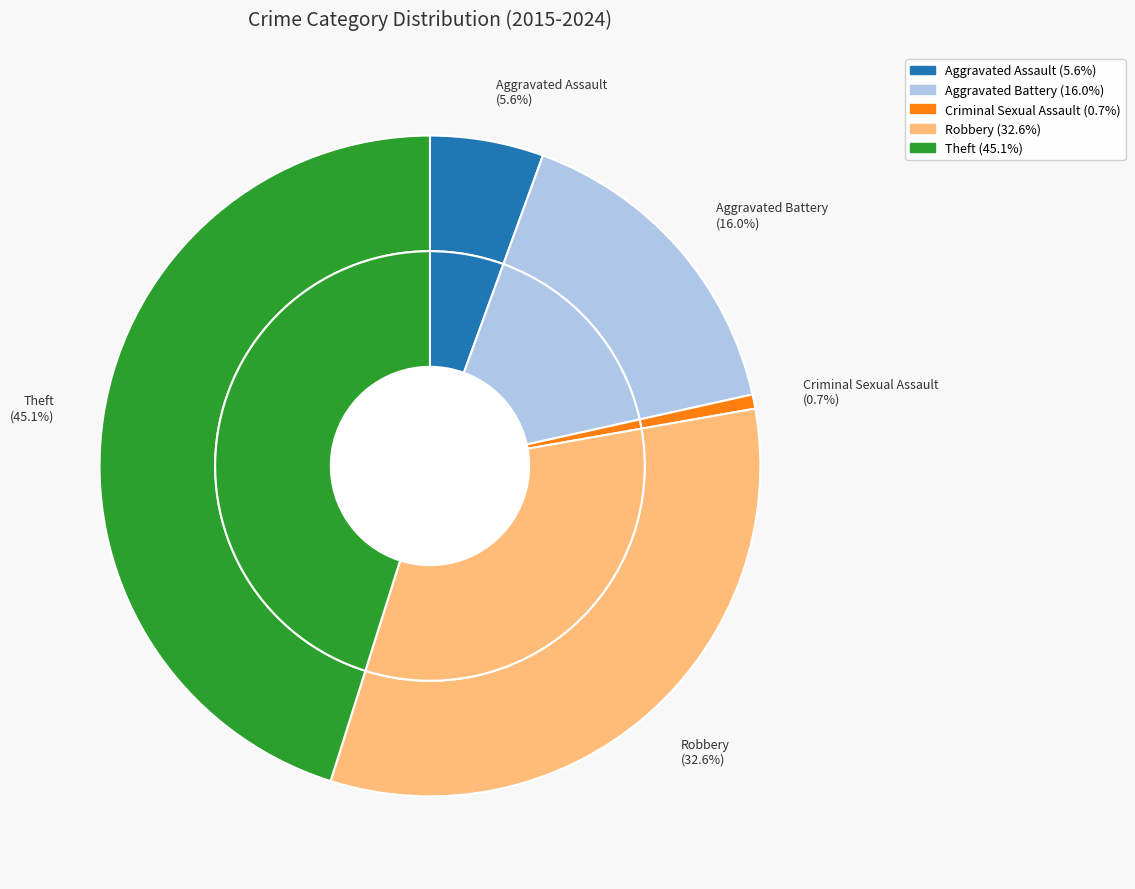

Does Robbery represent more than half of the total?

No